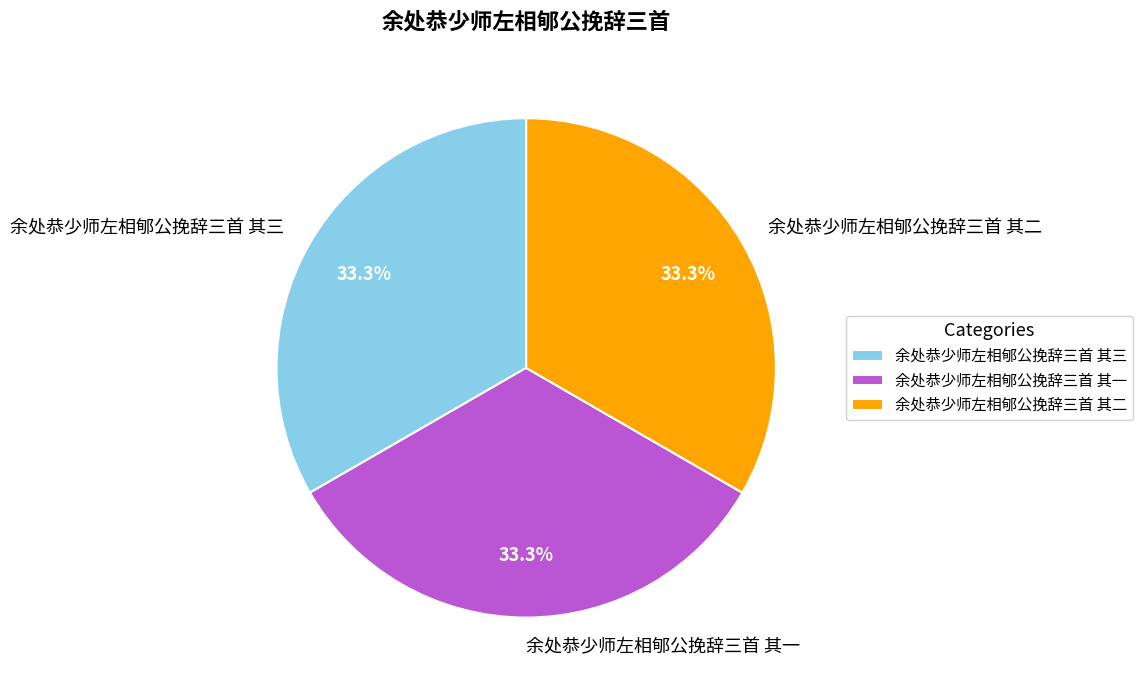

How many segments does this pie chart have?

3